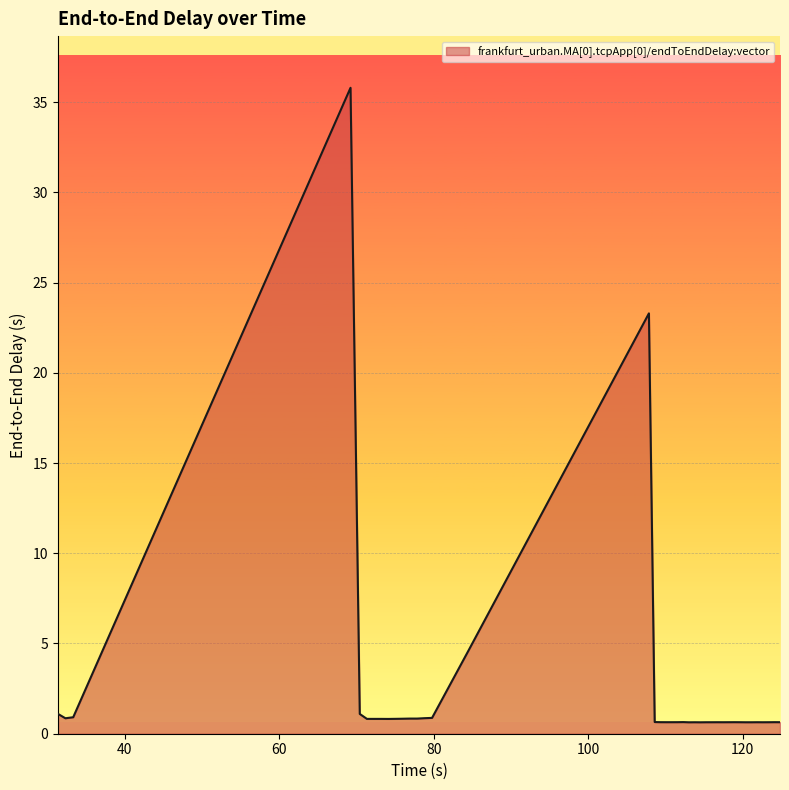

What is the maximum value shown in the chart?

35.8